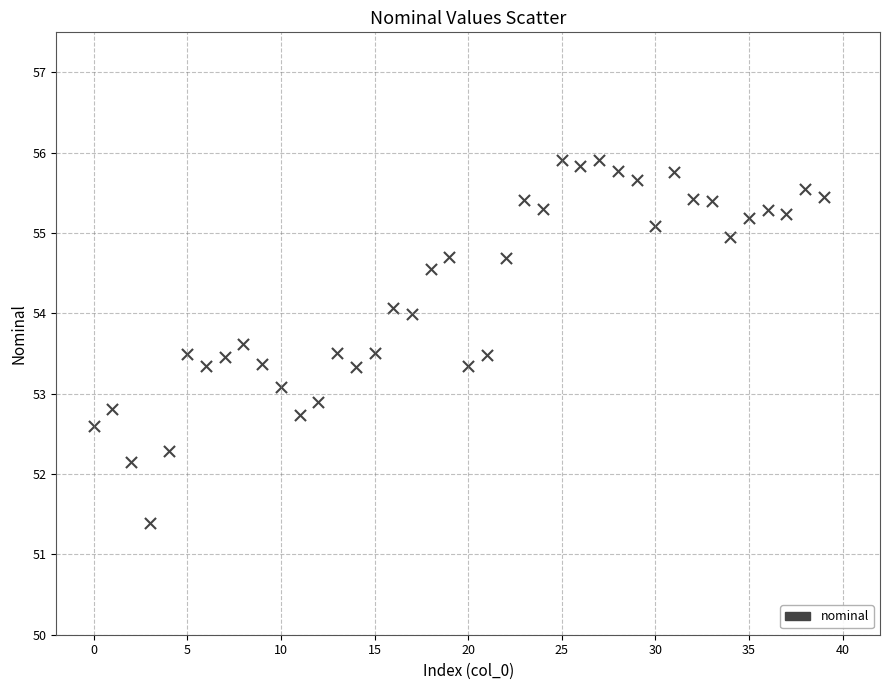

What is the range of Y values (max minus min)?

4.5